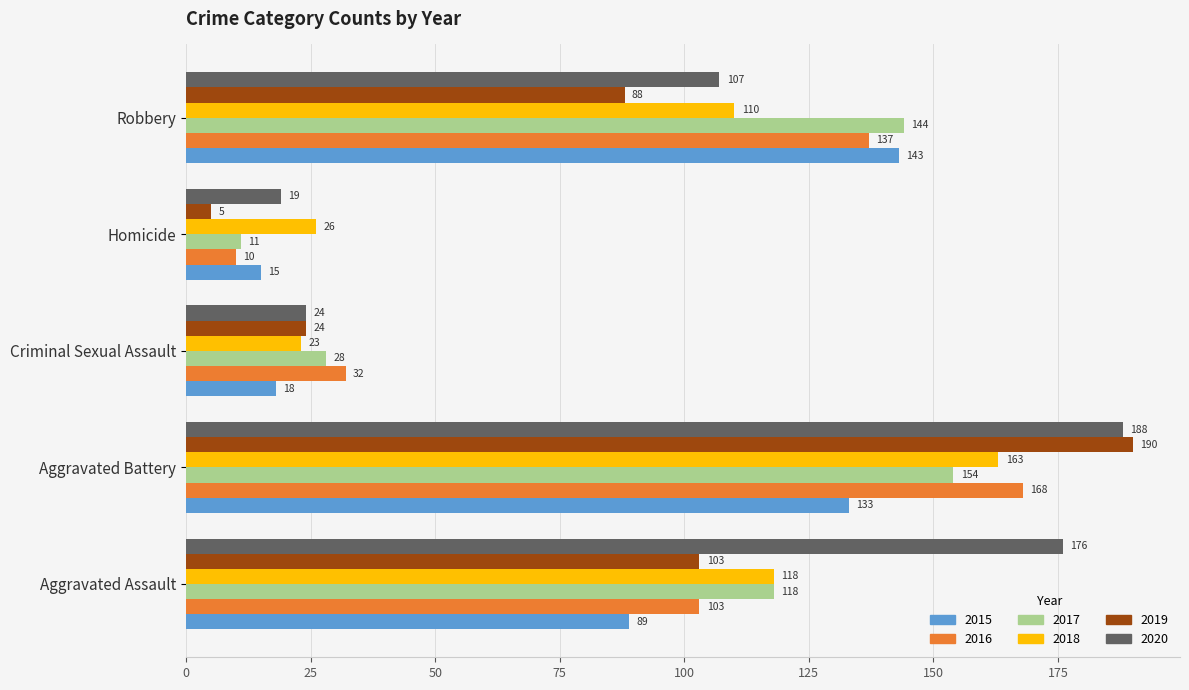

The 2020 series shows 26 at Homicide. True or false?

False